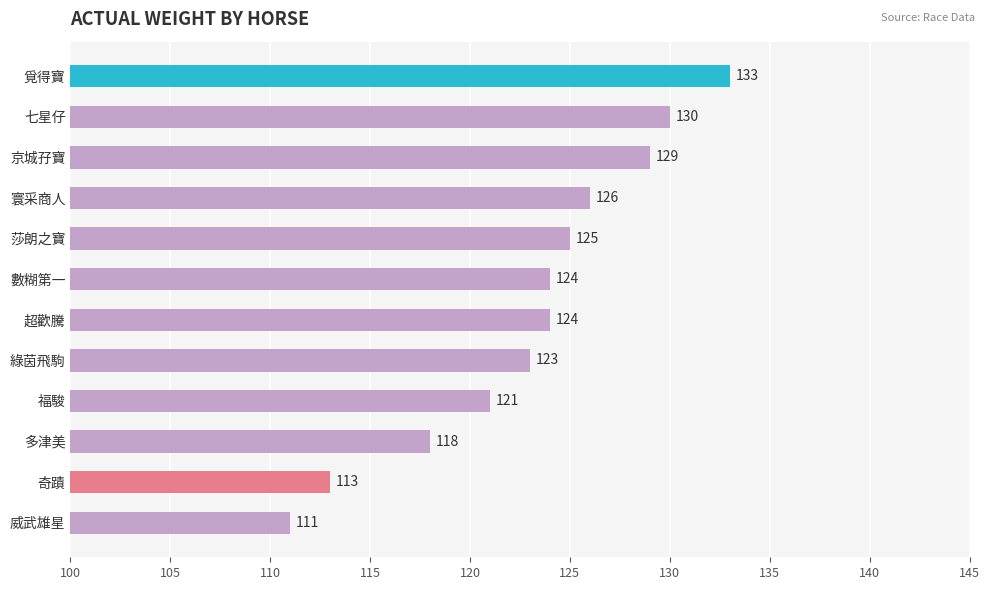

The value at 七星仔 is 130. True or false?

True